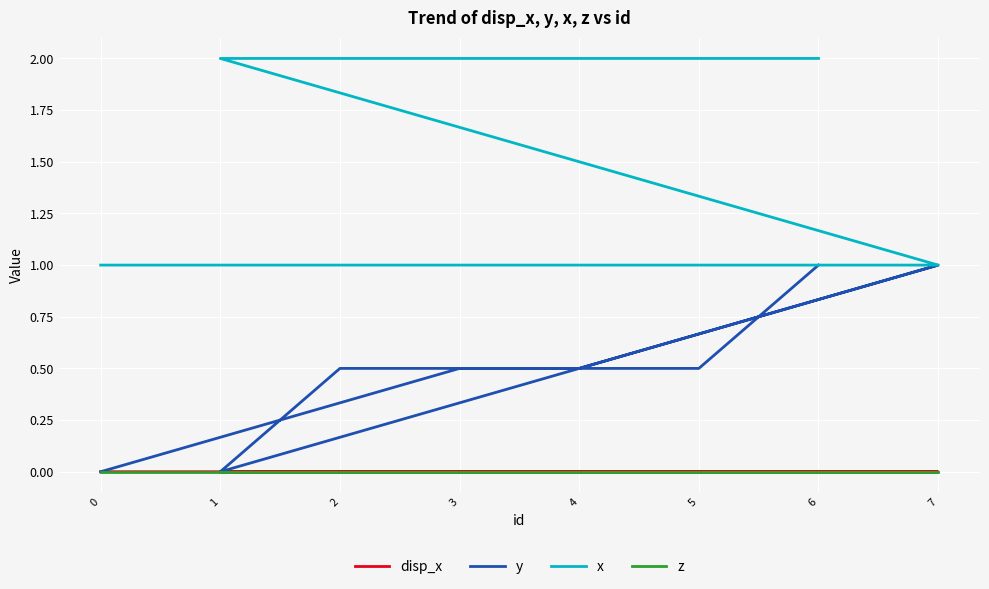

Which series has the widest spread of values?

y